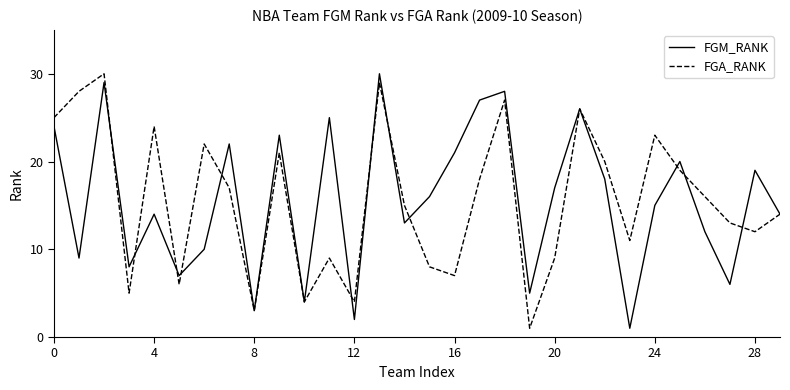

What is the difference between the maximum and second lowest values in the FGA_RANK series?

27